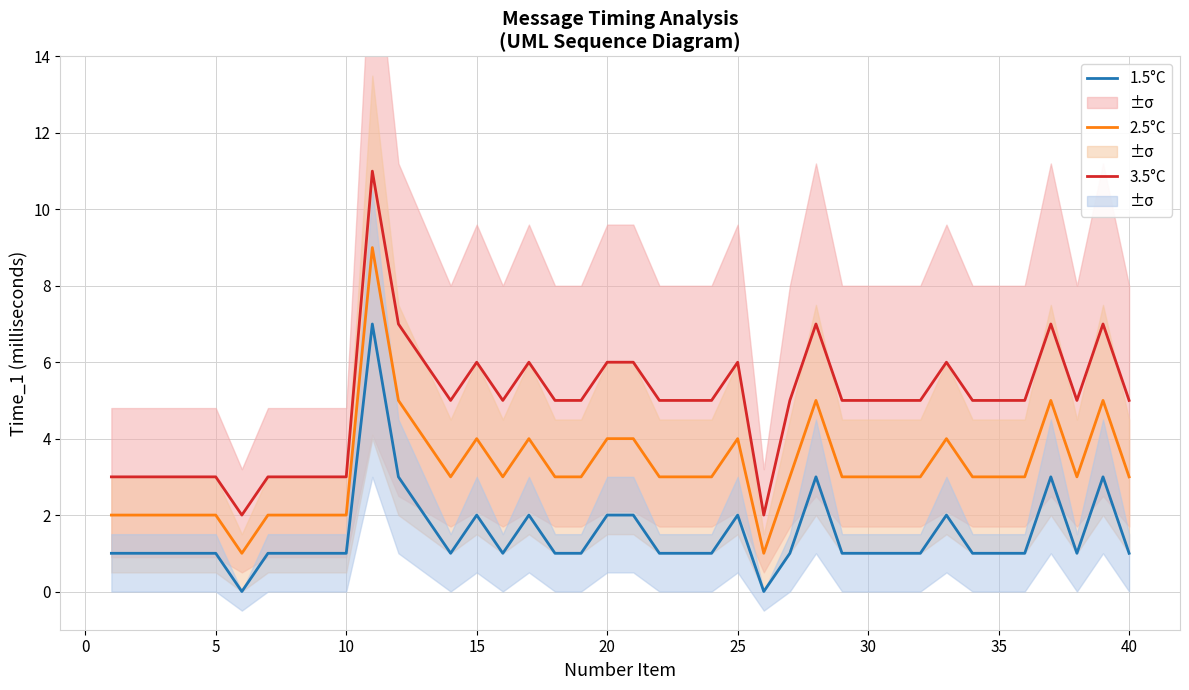

True or false: 2.5°C has a value of 3 at 15.

False